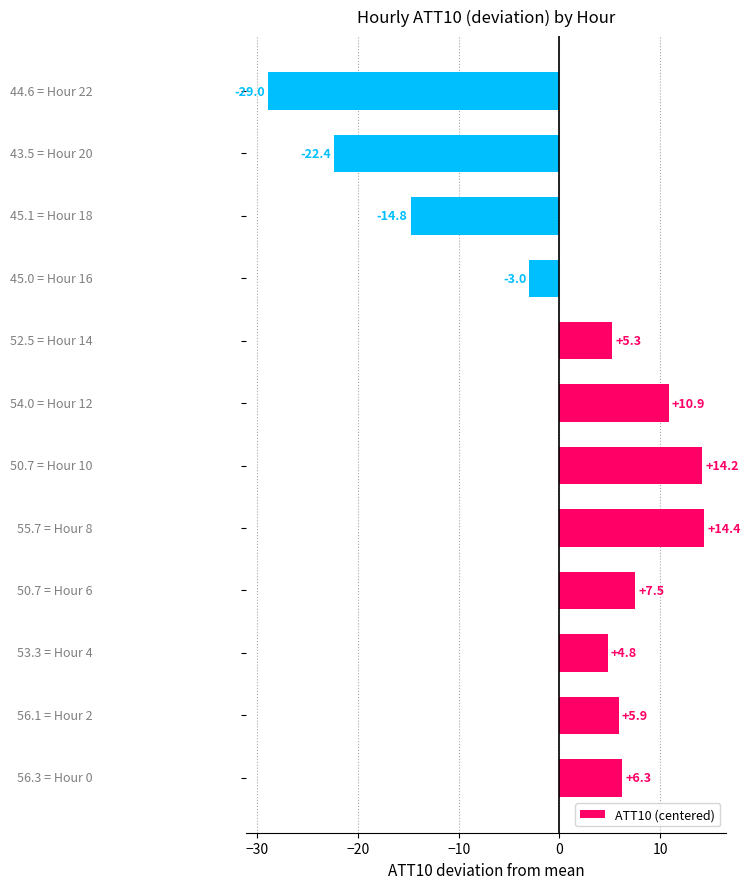

What is the difference between the maximum and minimum values?

43.4